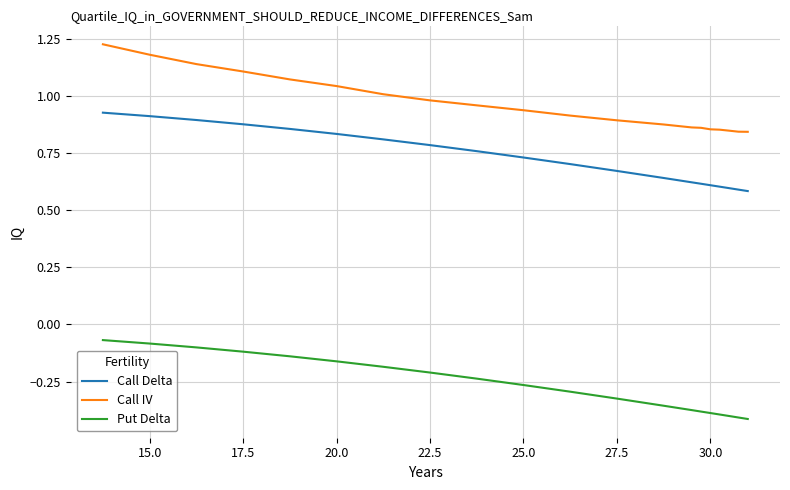

Which series has the largest total across all categories?

Call IV